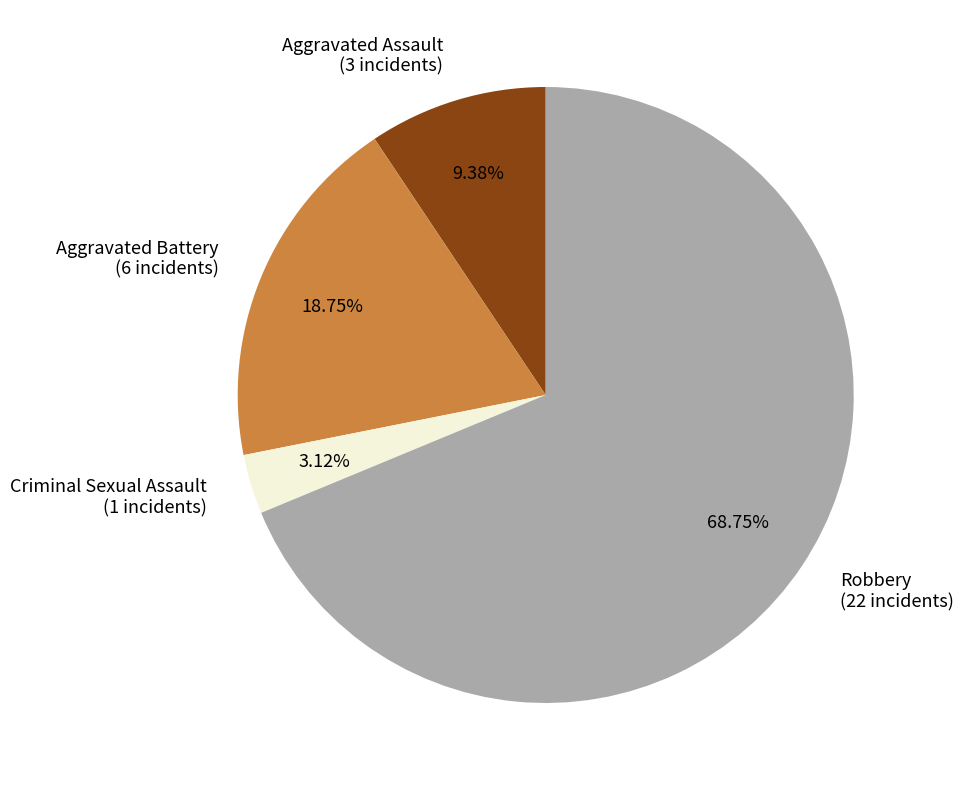

Is there a majority slice in this chart?

Yes